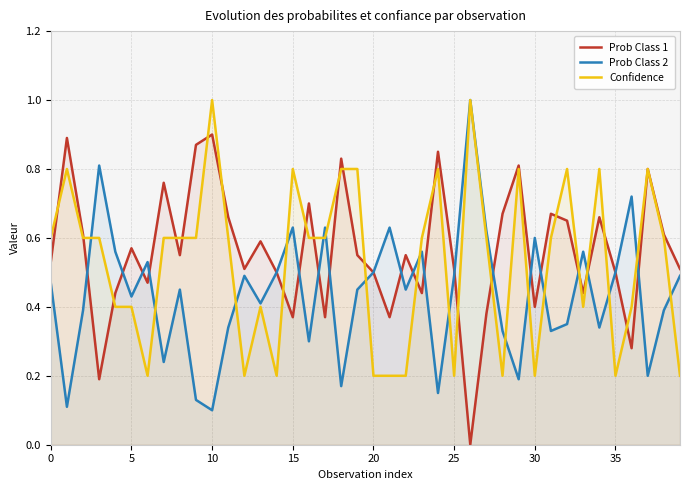

The value of Prob Class 2 at 30 is 0.2. True or false?

False